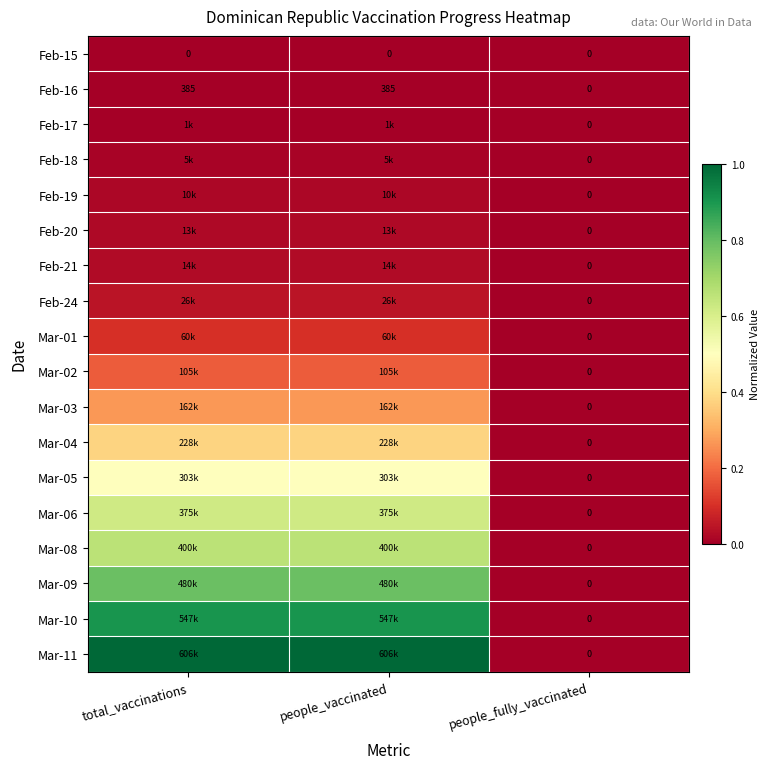

How many data points in Feb-21 are above 0?

2